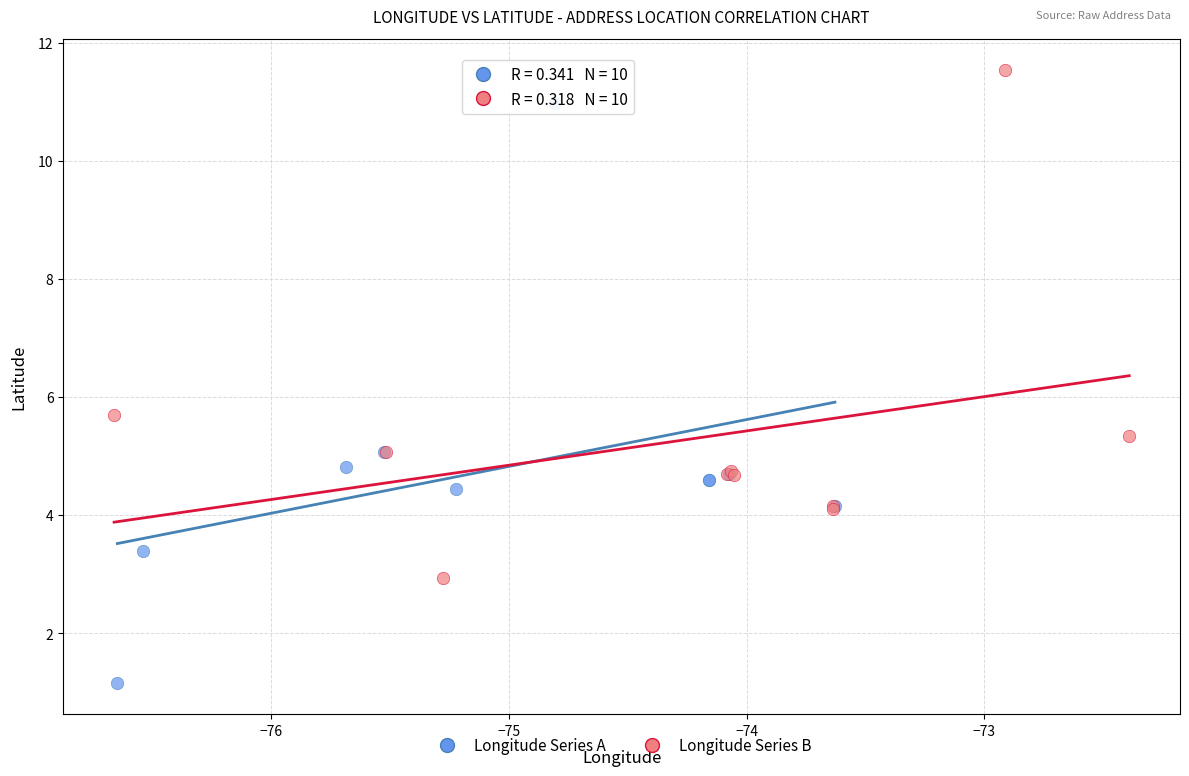

Which series has the largest Y range (max minus min)?

Longitude Series A